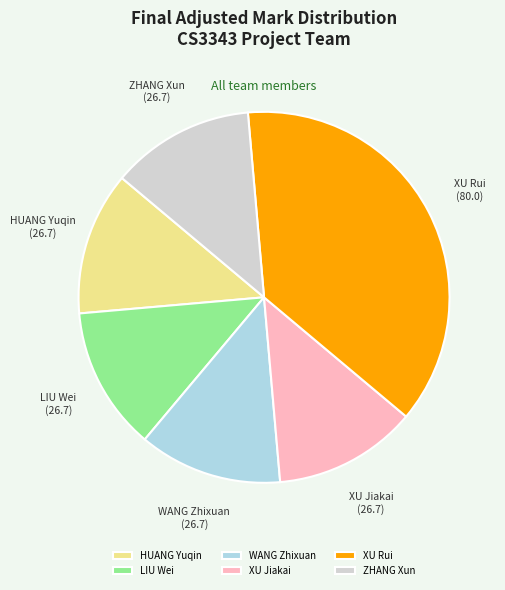

Is there a majority slice in this chart?

No